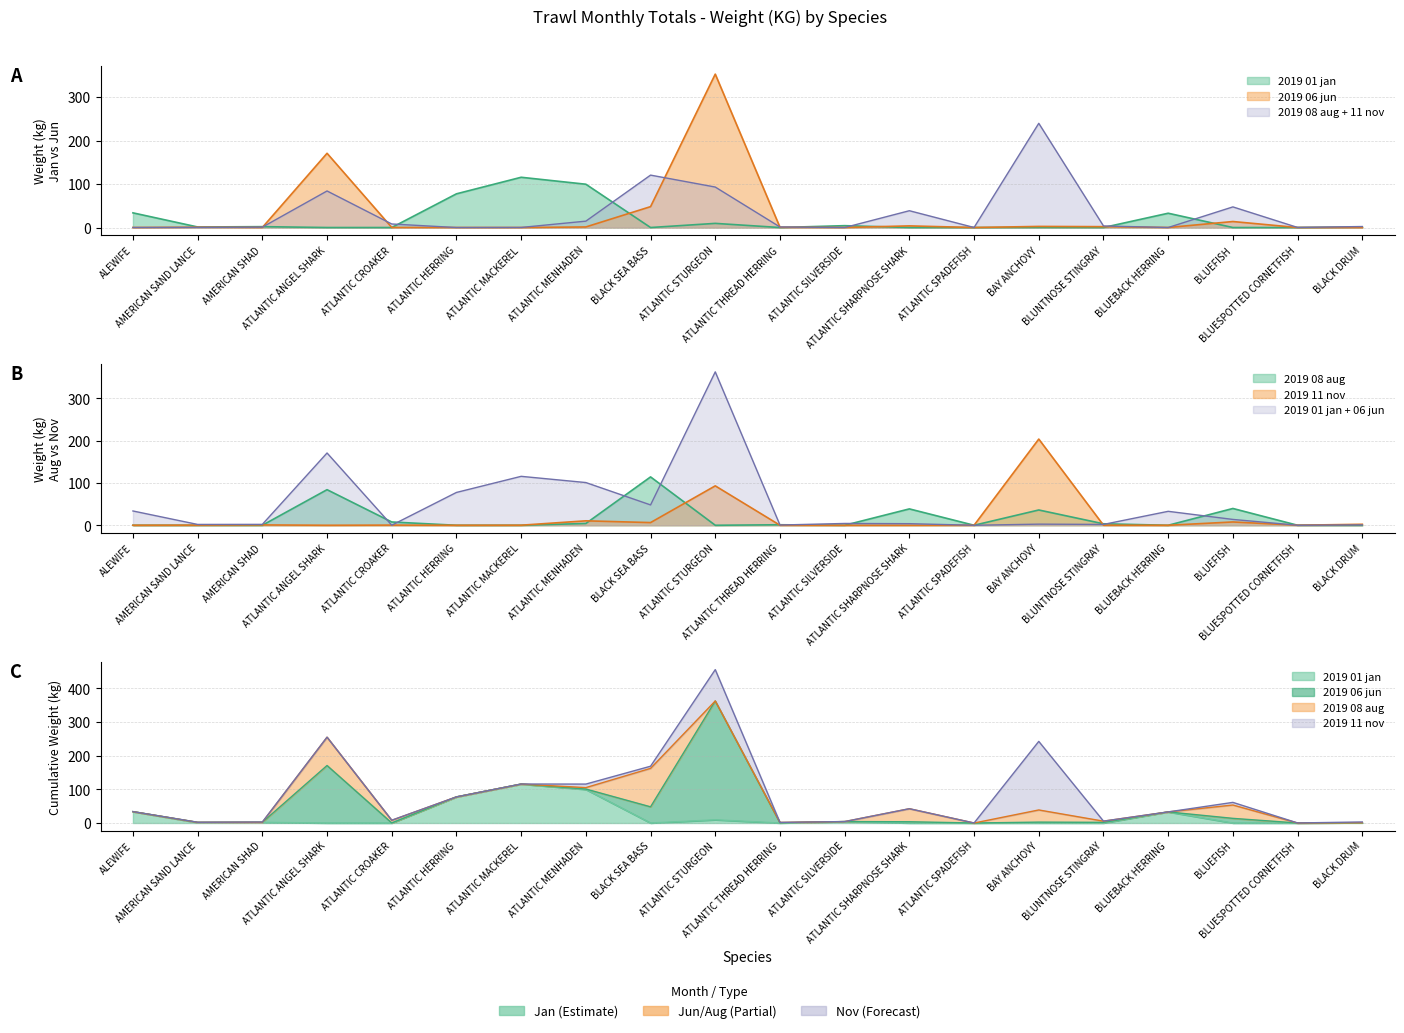

What is the label of the 15th point from the left?

BAY ANCHOVY